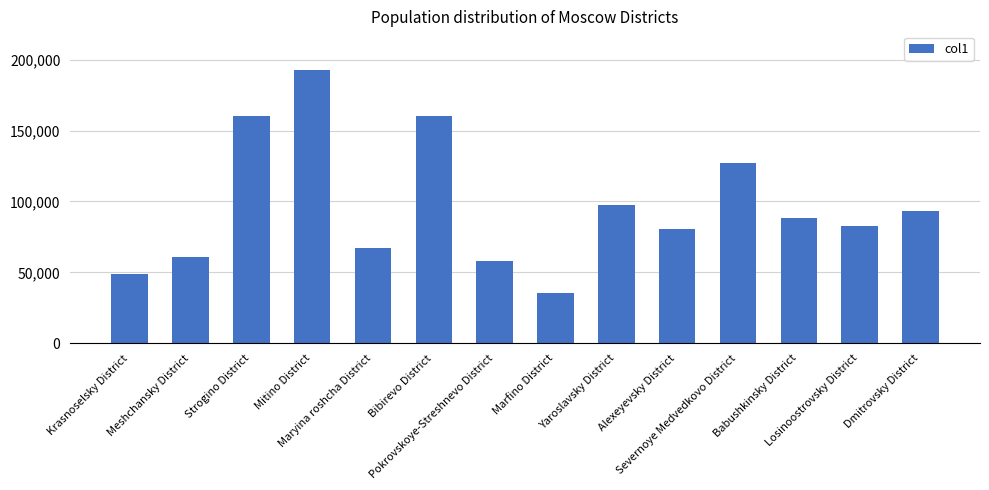

At which category does the chart reach its minimum across all series?

Marfino District